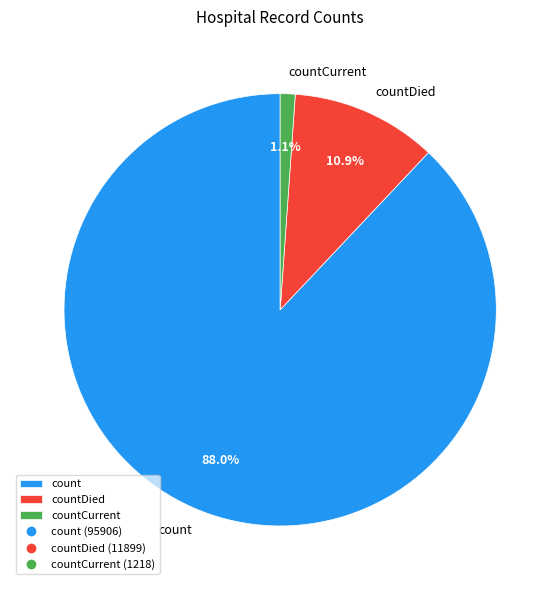

What is the smallest slice in the pie chart?

countCurrent